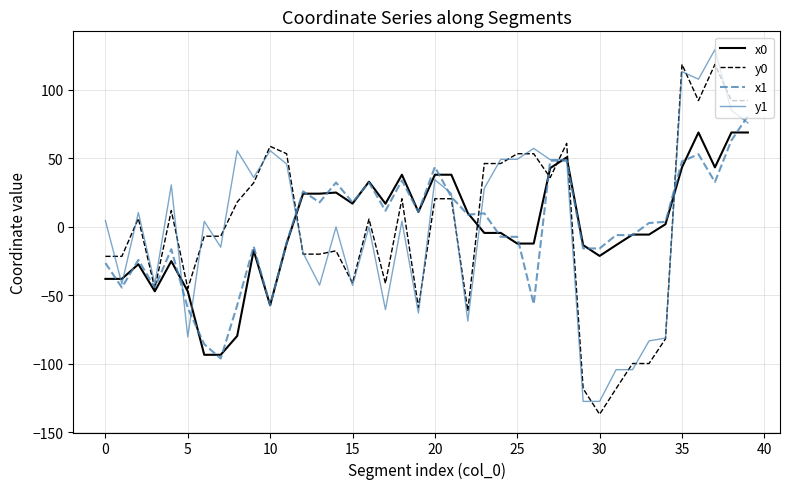

What is the lowest value of the x0 series?

-93.3